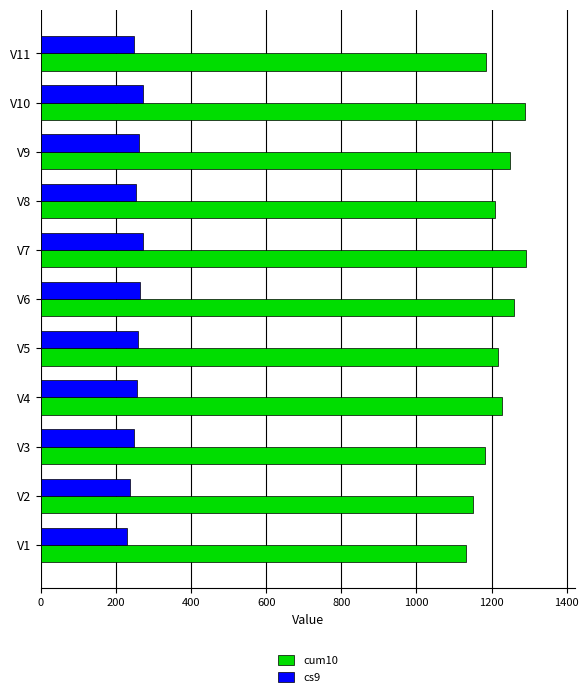

The value of cs9 at V9 is 180. True or false?

False